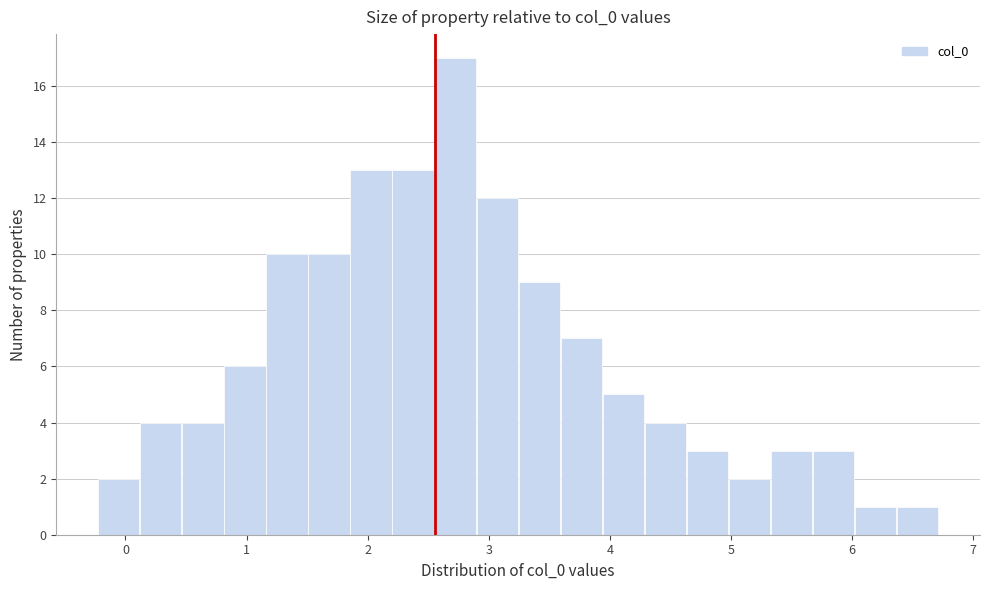

Around what value on the x-axis is the tallest bar? Give the approximate position of its centre, as read against the axis.

2.7